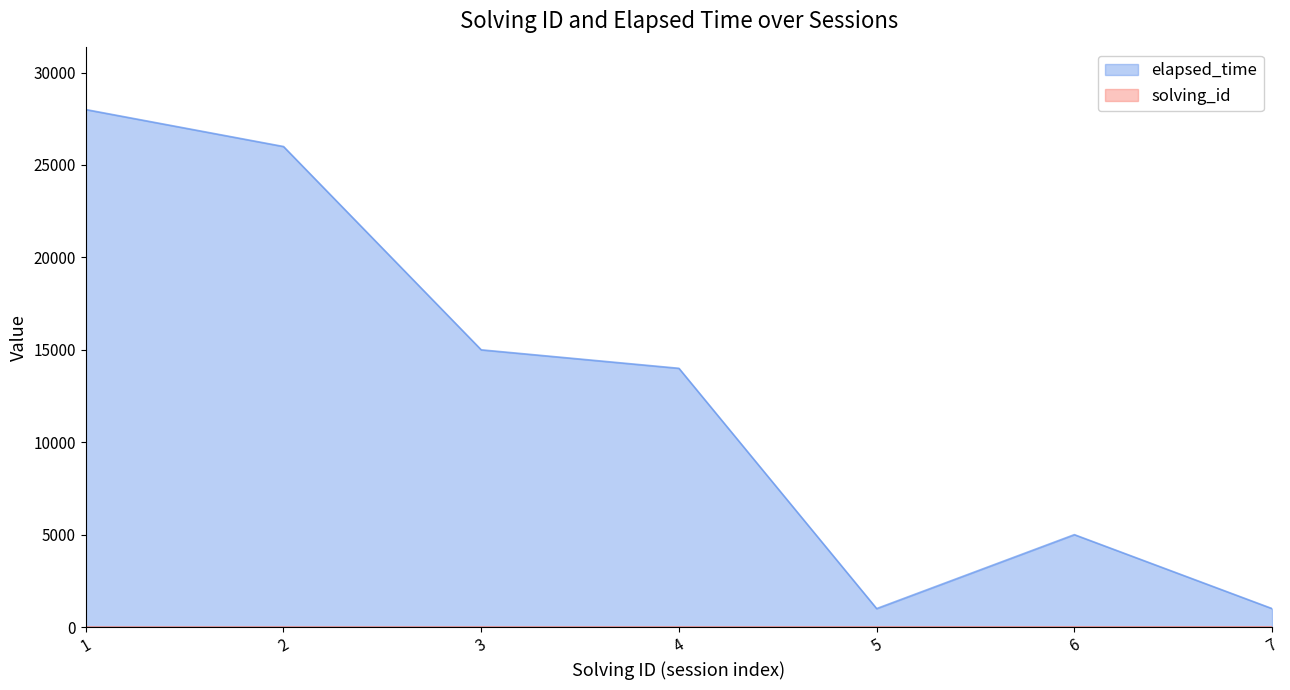

Which series changed the most between 1 and 7?

elapsed_time